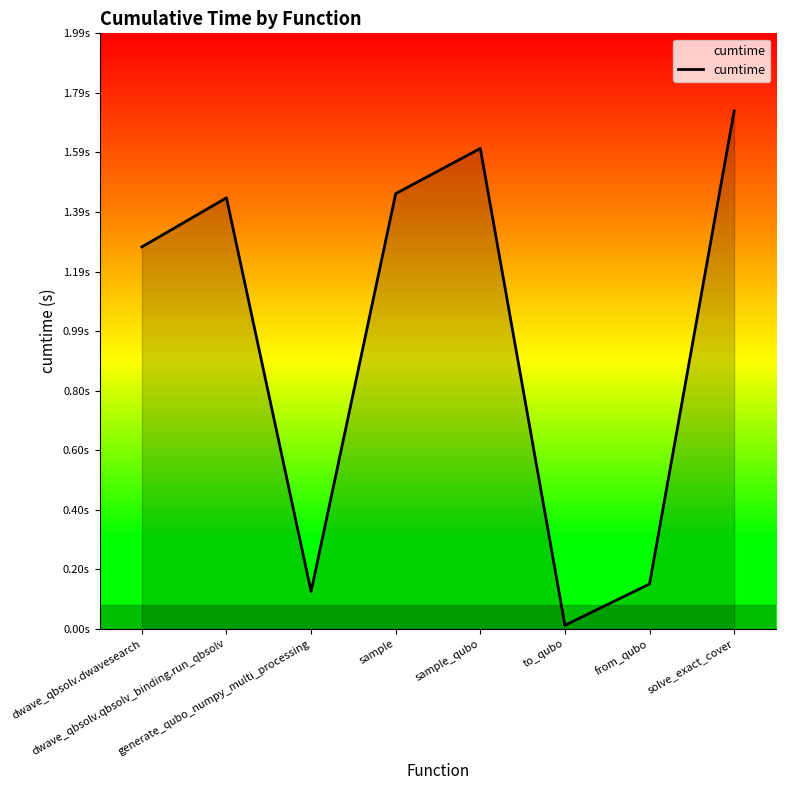

Does the chart have visible grid lines?

No